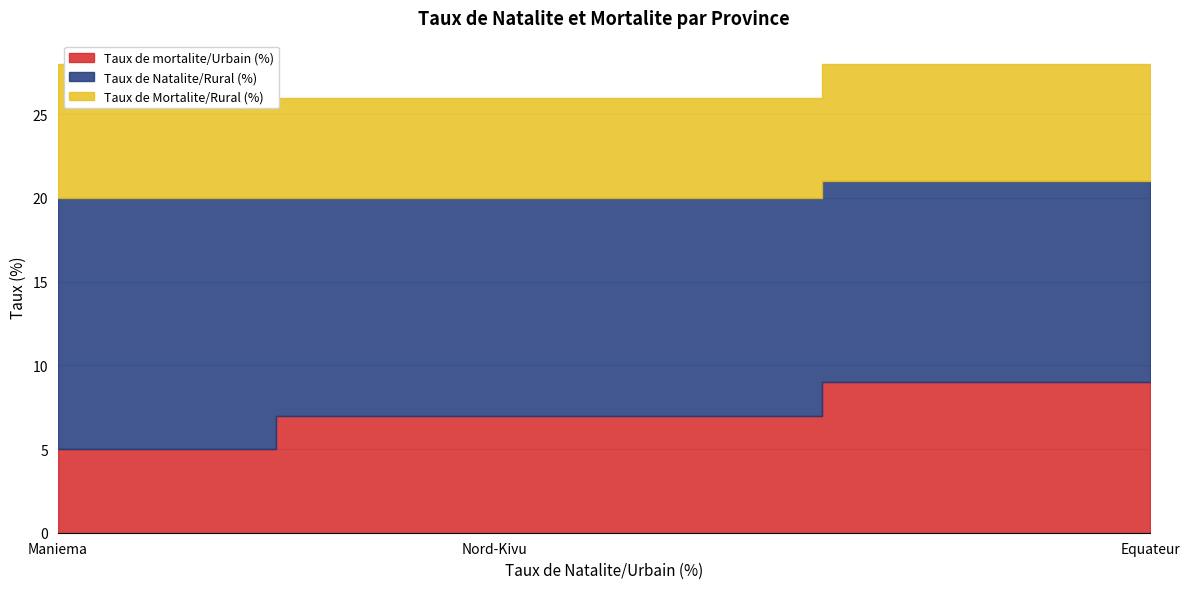

How many lines are shown in the chart?

3